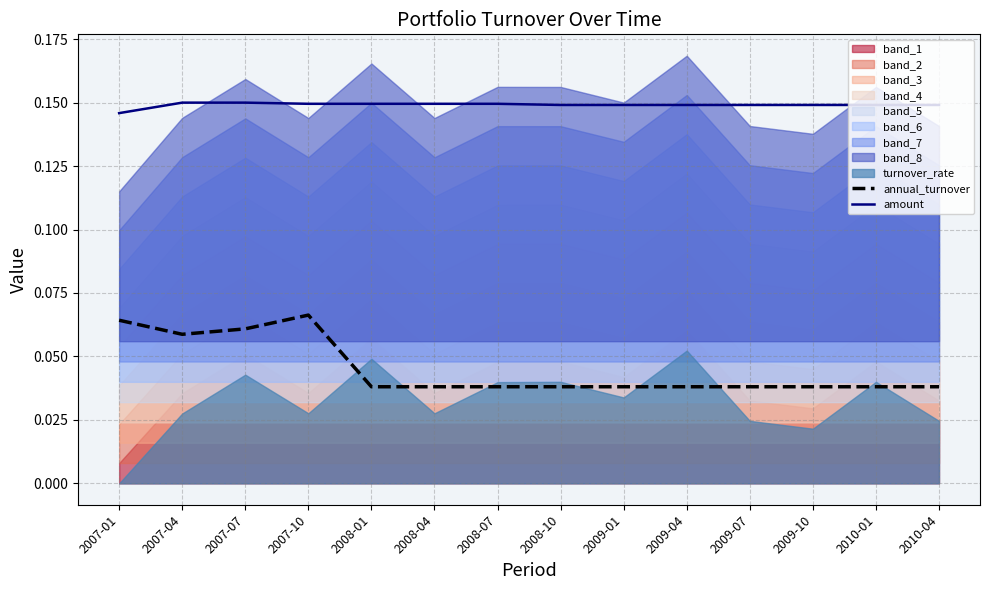

True or false: amount and annual_turnover intersect in this chart.

False